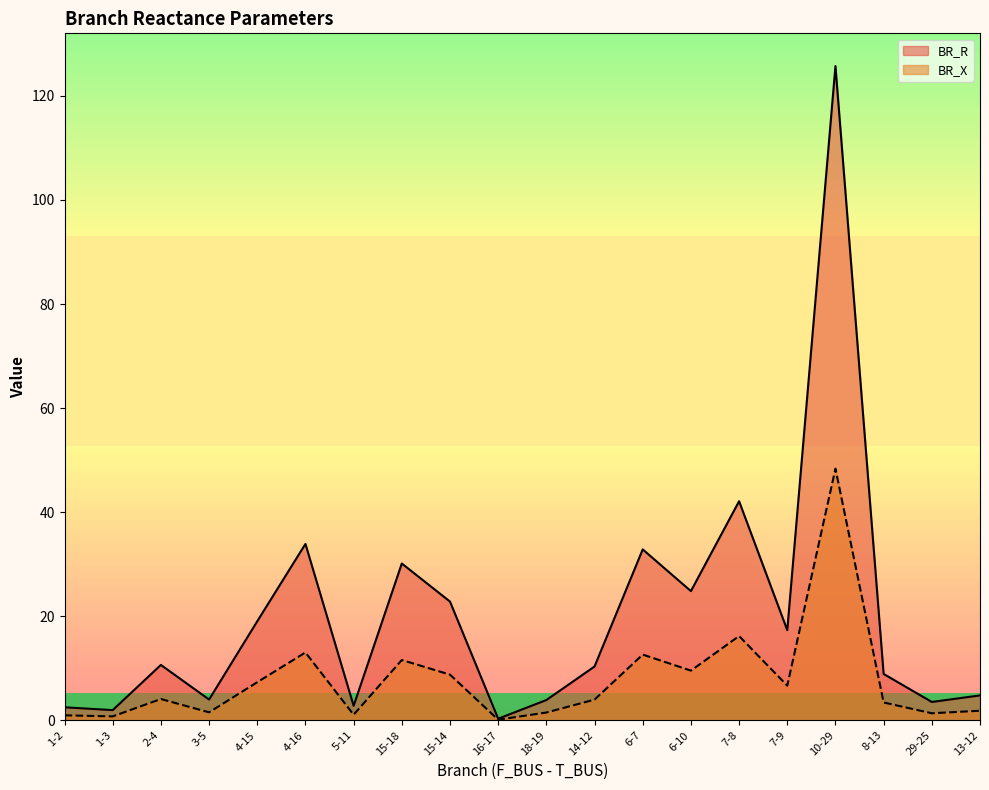

True or false: BR_X and BR_R intersect in this chart.

False